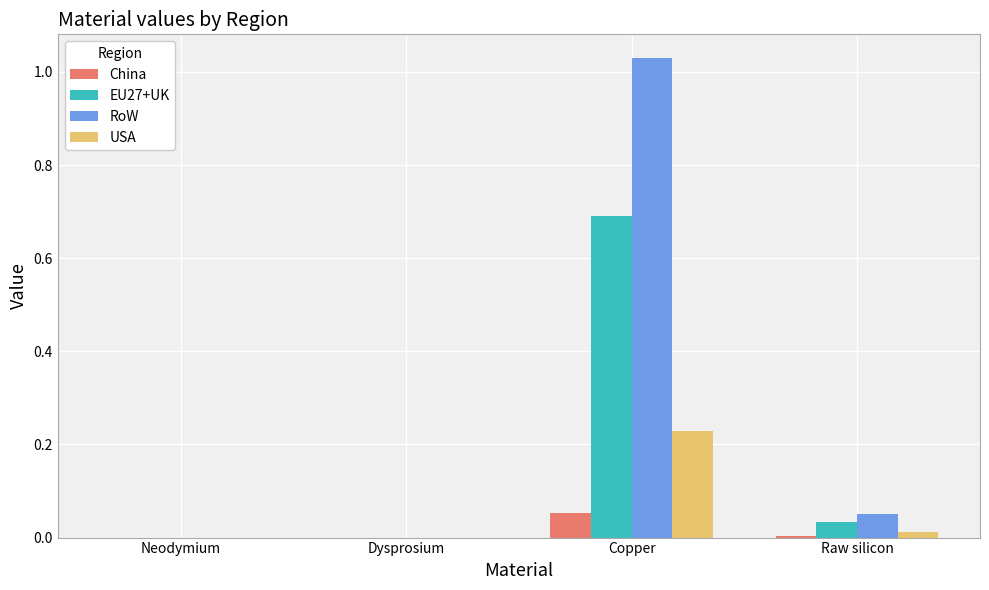

Is it true that RoW equals 0.0 at Raw silicon?

True